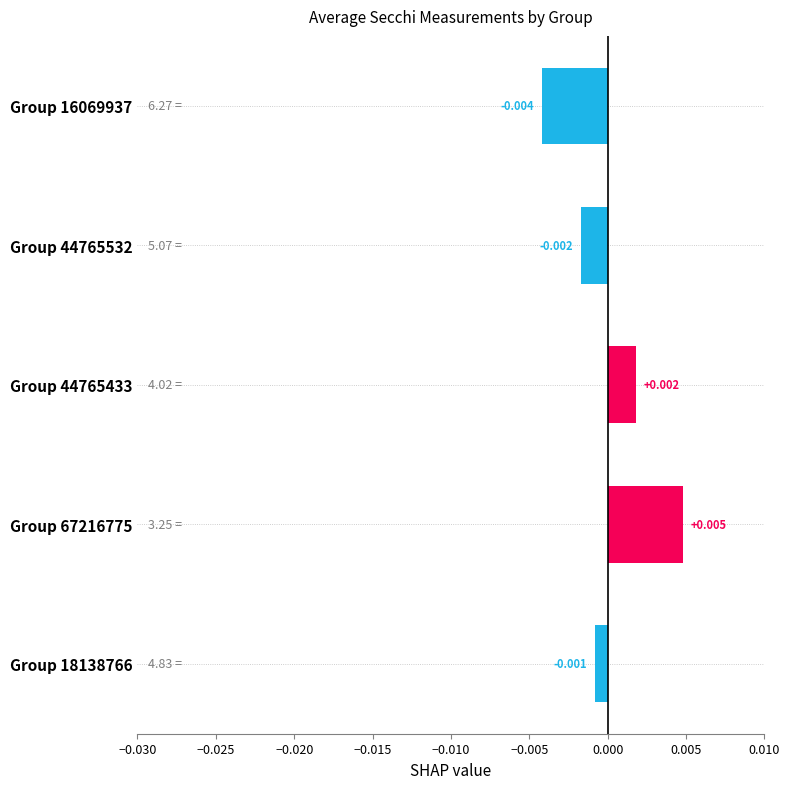

List the labels in order of value, largest first.

Group 67216775, Group 44765433, Group 18138766, Group 44765532, Group 16069937